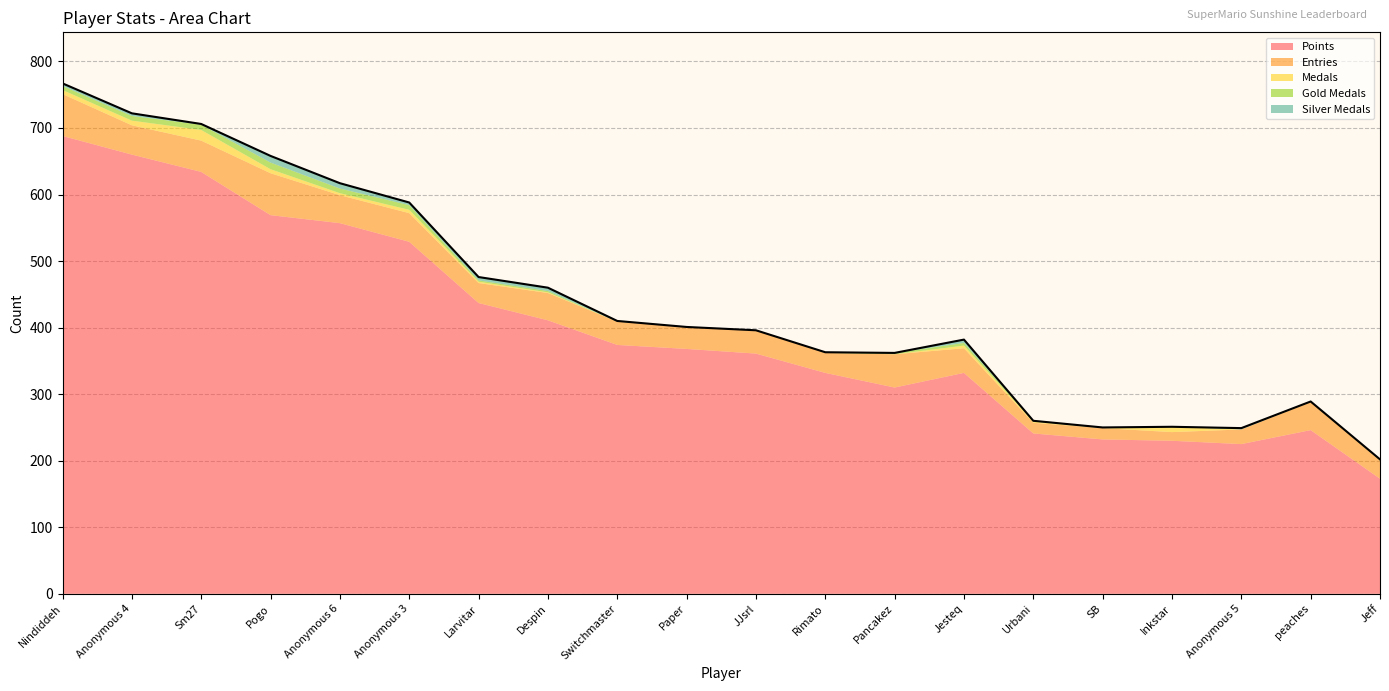

How many times do Medals and Gold Medals cross each other?

1